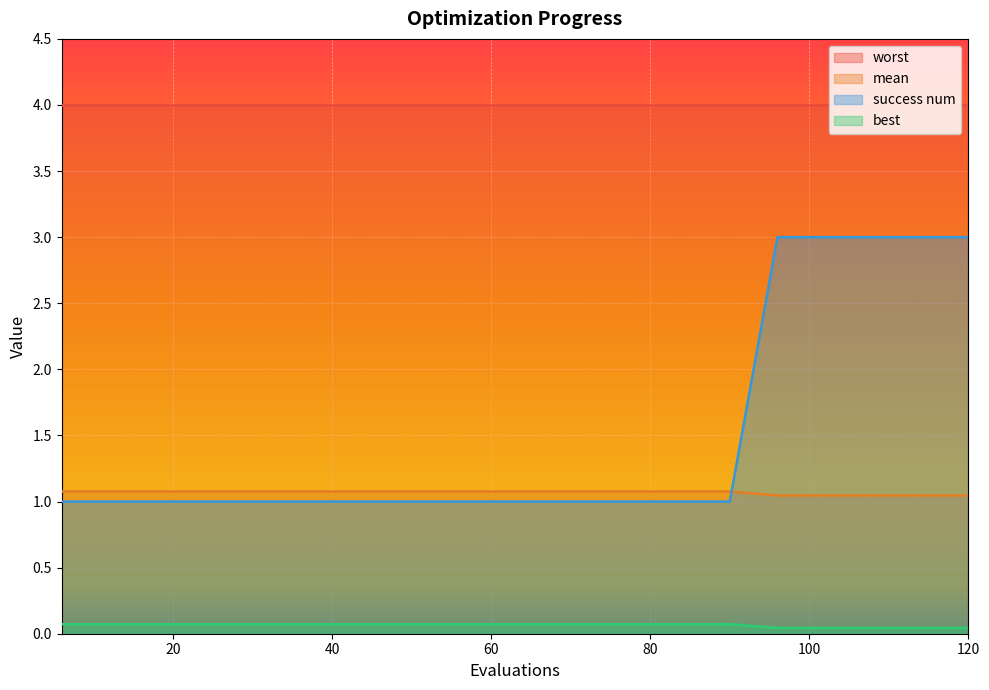

What is the value of the success num point at the 16th from the left?

3.0